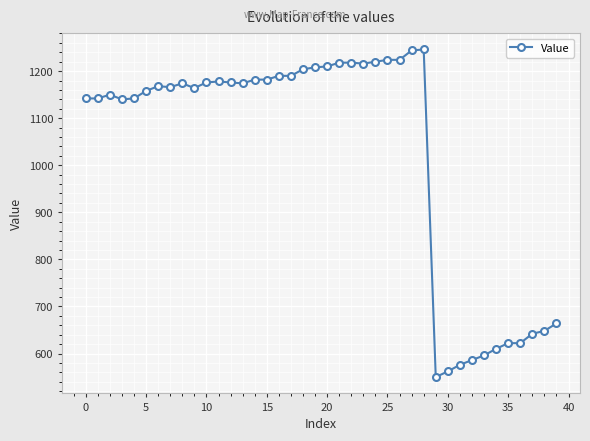

What is the difference between the maximum and second lowest values?

684